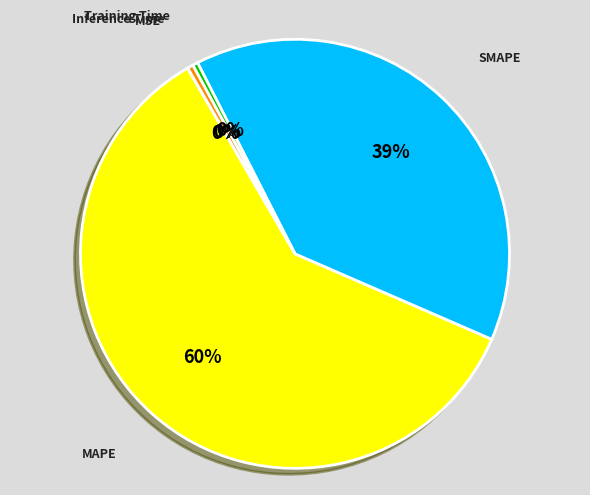

Between MAPE and Inference Time, which is larger?

MAPE